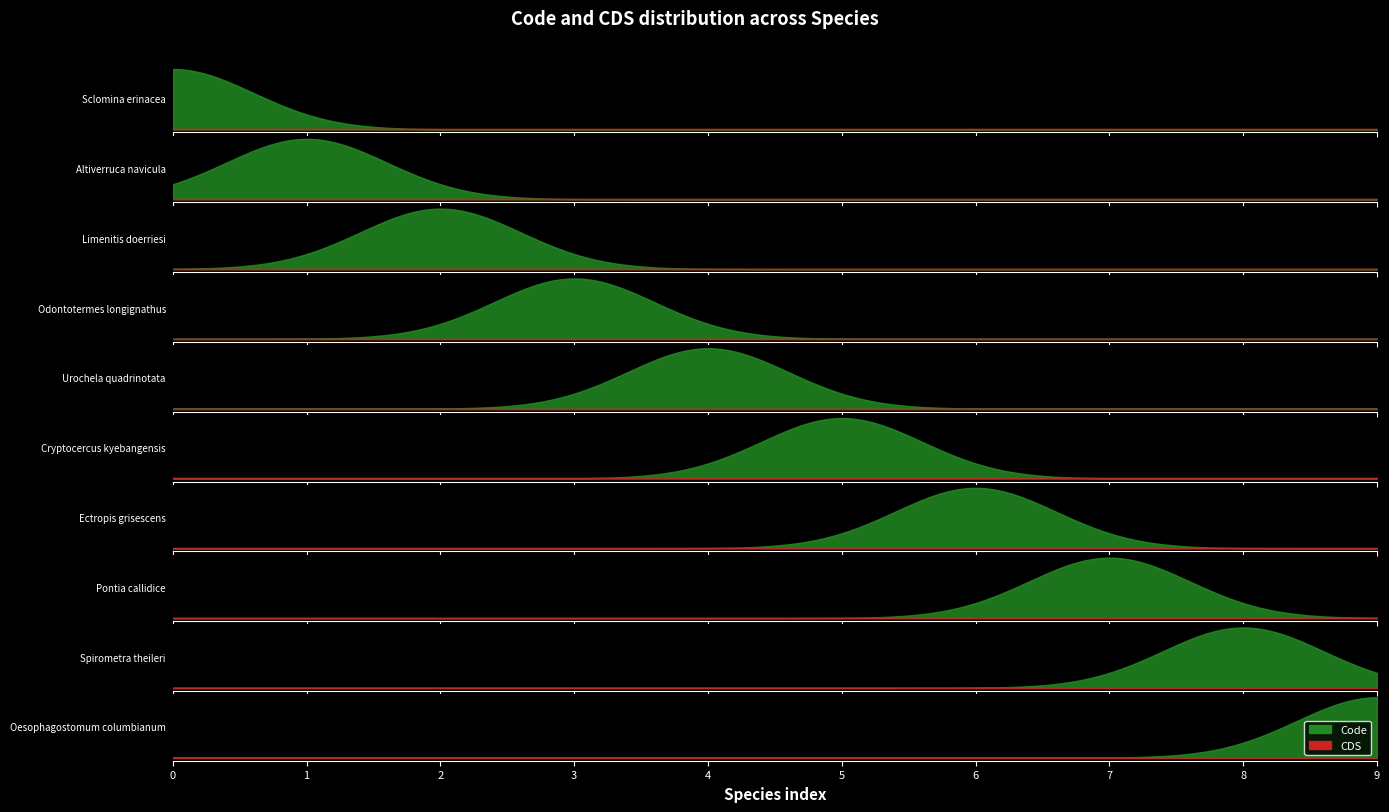

How many lines are shown in the chart?

2